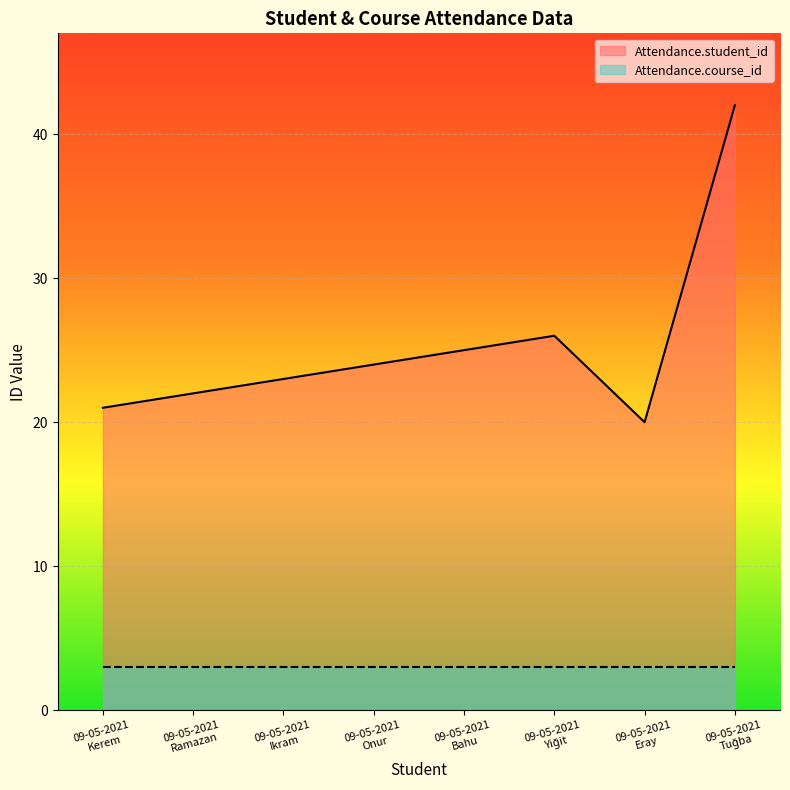

At which label is the value closest to 31?

09-05-2021
Yiğit